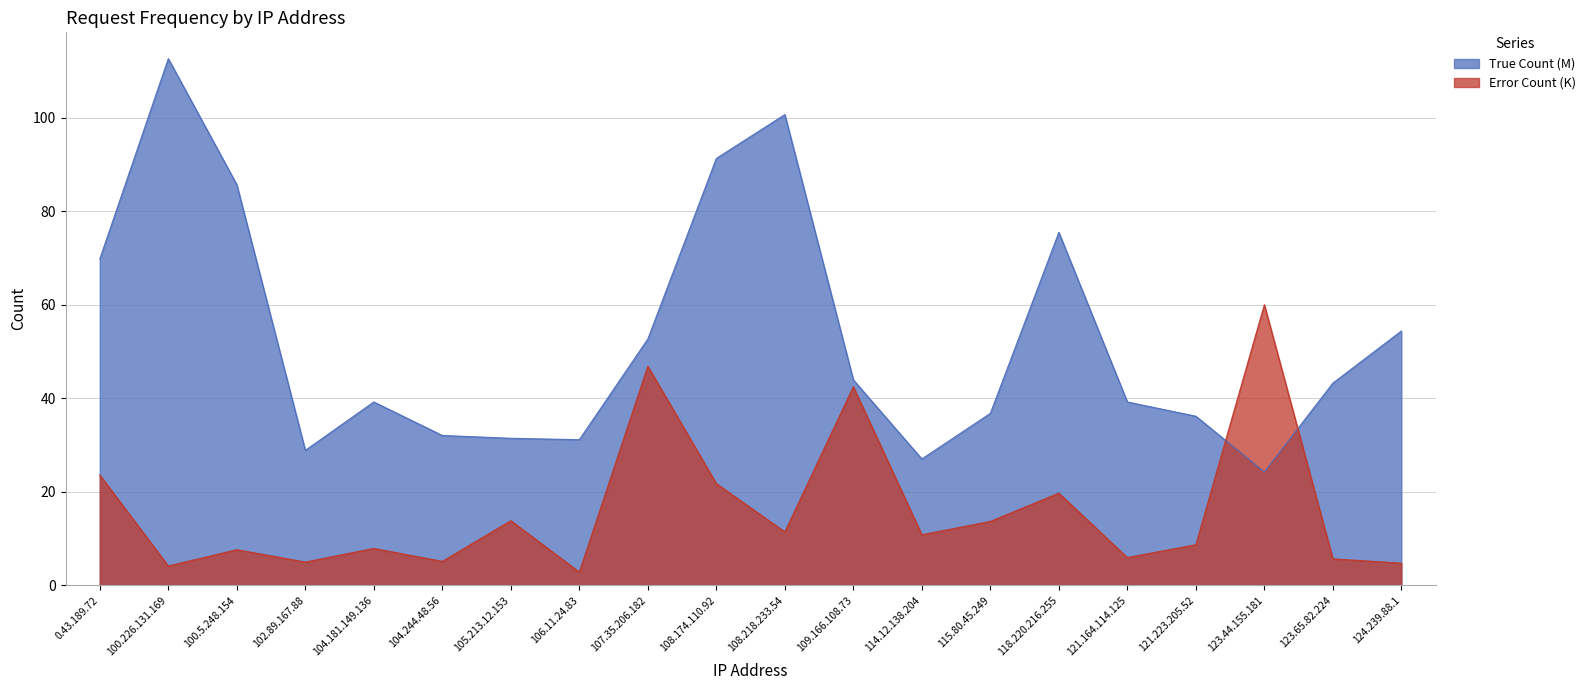

What is the value of the Error Count point at the 17th from the left?

8.7